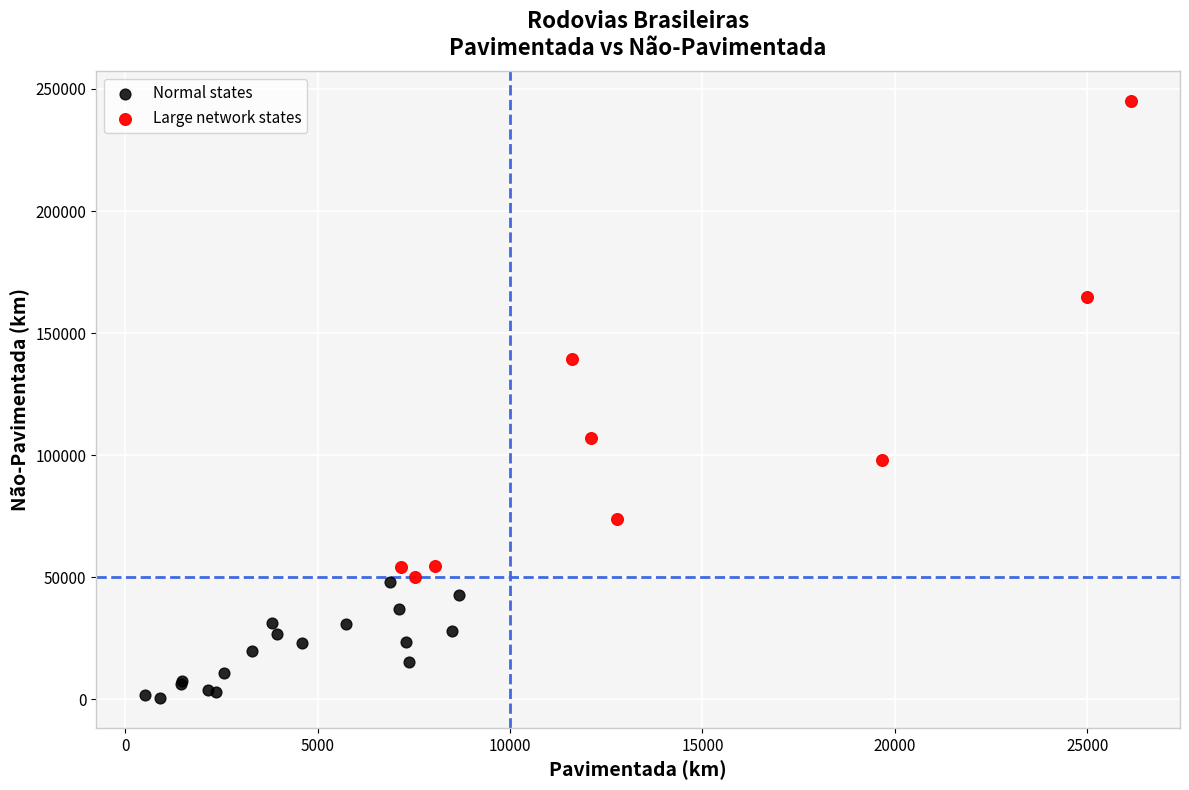

What are all the series names shown in the legend?

Normal states, Large network states